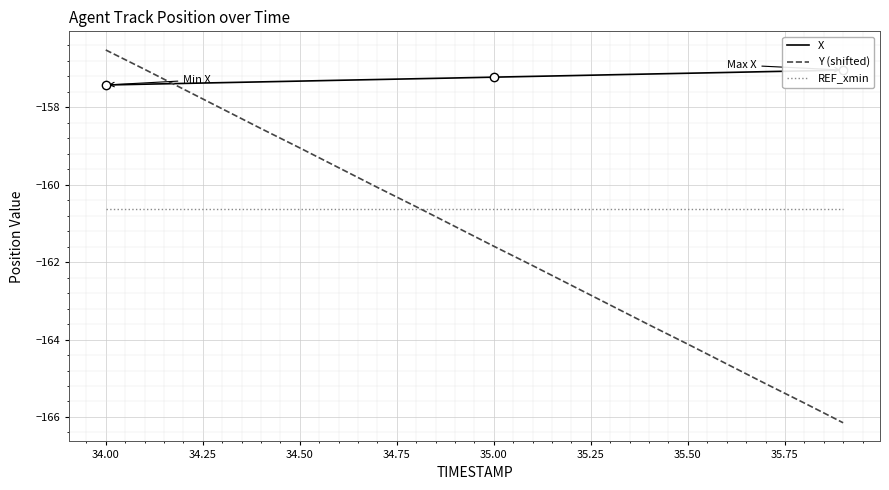

What is the minimum value for REF_xmin?

-160.6